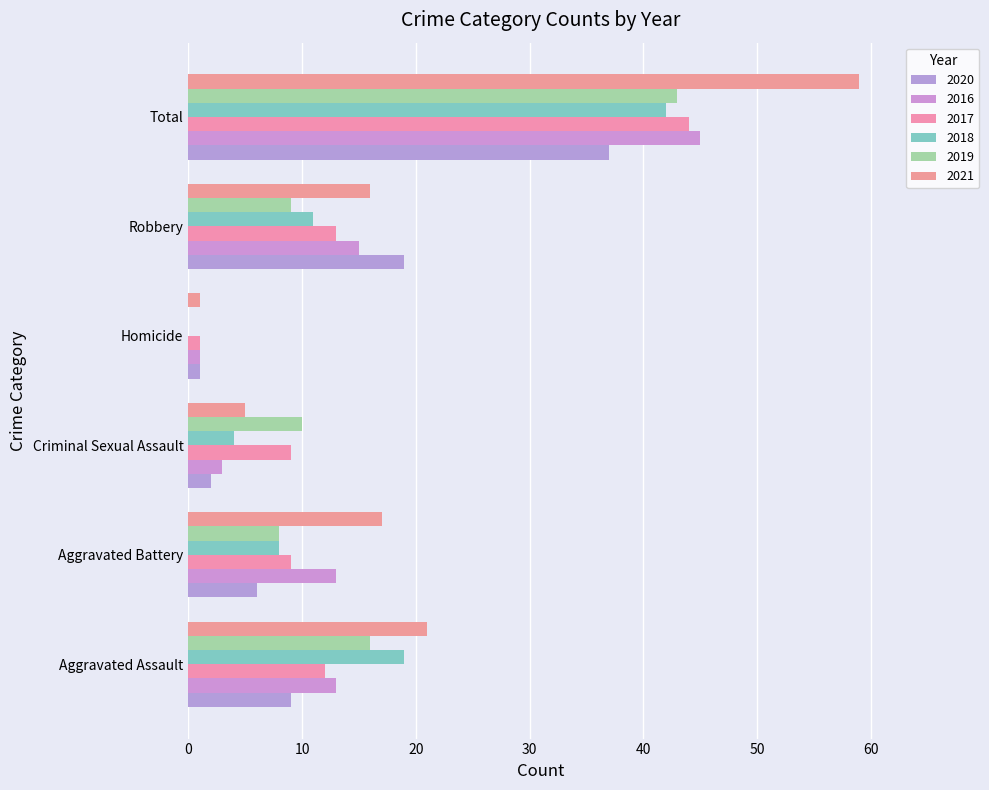

Rank the series by their maximum value, from lowest to highest.

2020, 2018, 2019, 2017, 2016, 2021